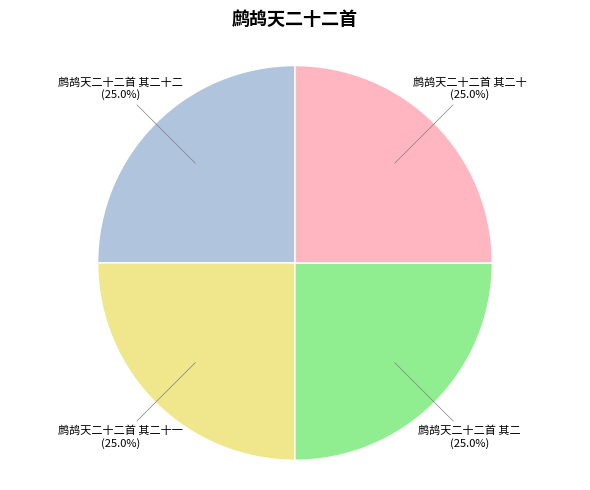

Does 鹧鸪天二十二首 其二 (25.0%) account for over 50% of the chart?

No